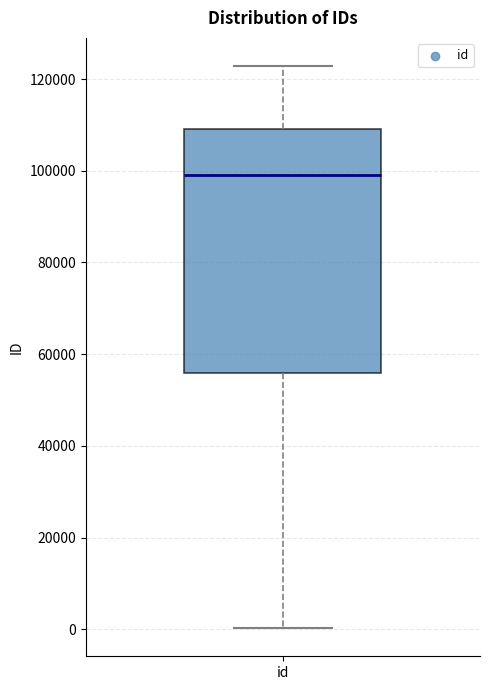

Transcribe this box plot: give where the median line is, the range the box spans, and where the two whiskers end, as read against the y-axis. The values are not printed on the chart, so give them approximately, as read against the axis.

median 98000, box 56000 to 110000, whiskers 0 to 122000